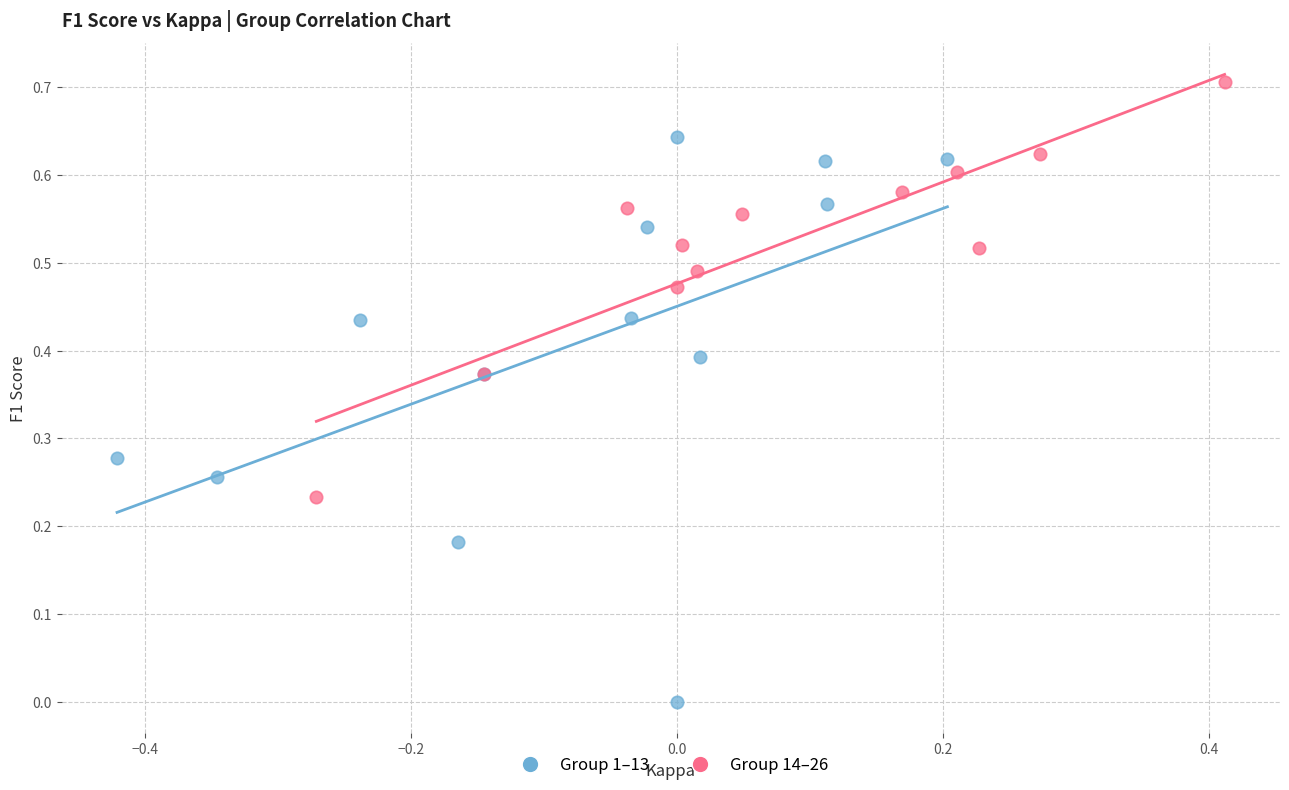

Which series reaches the minimum Y coordinate?

Group 1–13